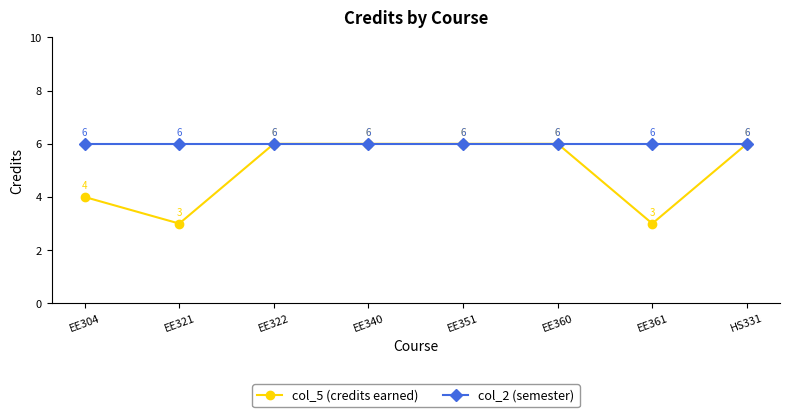

What is the sum of the col_5 (credits earned) values at EE321 and EE340?

9